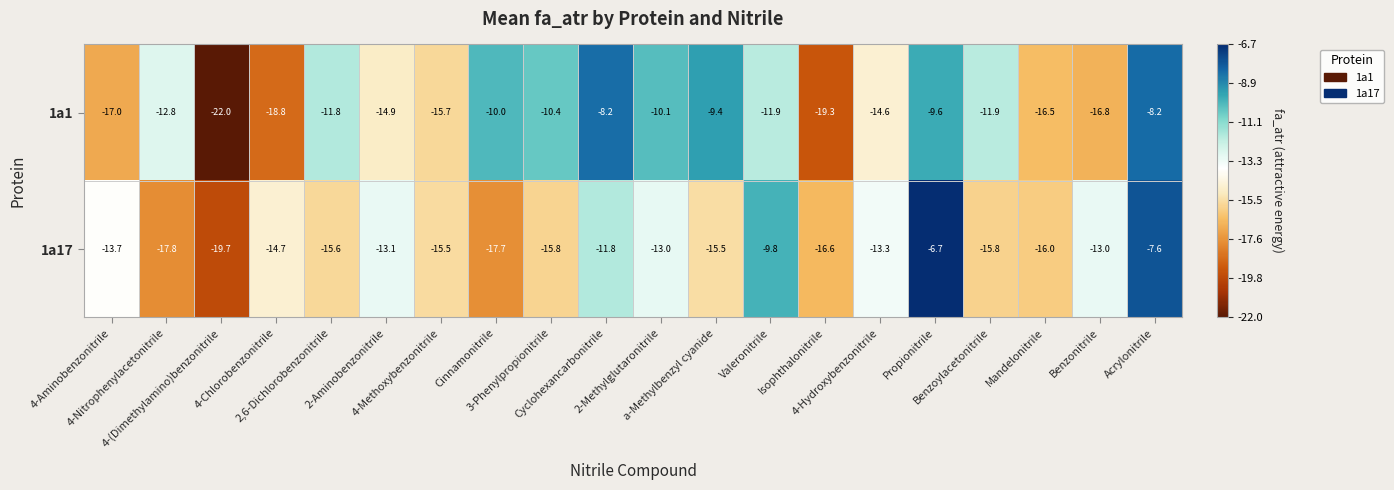

Rank the series at 4-Chlorobenzonitrile from lowest to highest value.

1a1, 1a17